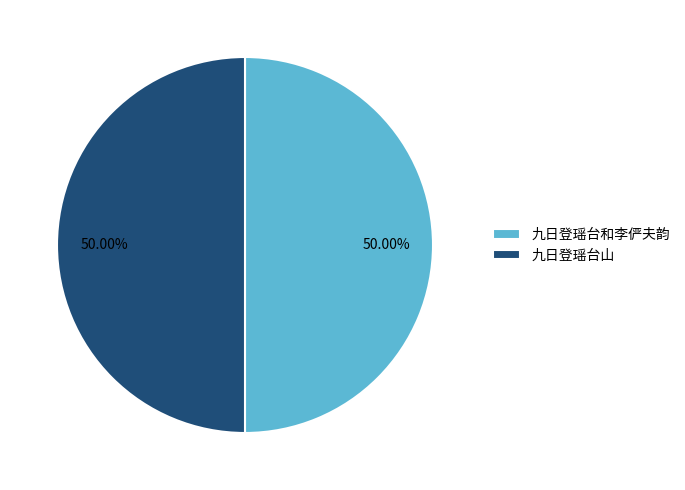

What is the ratio of the value at 九日登瑶台和李俨夫韵 to the value at 九日登瑶台山?

1.0